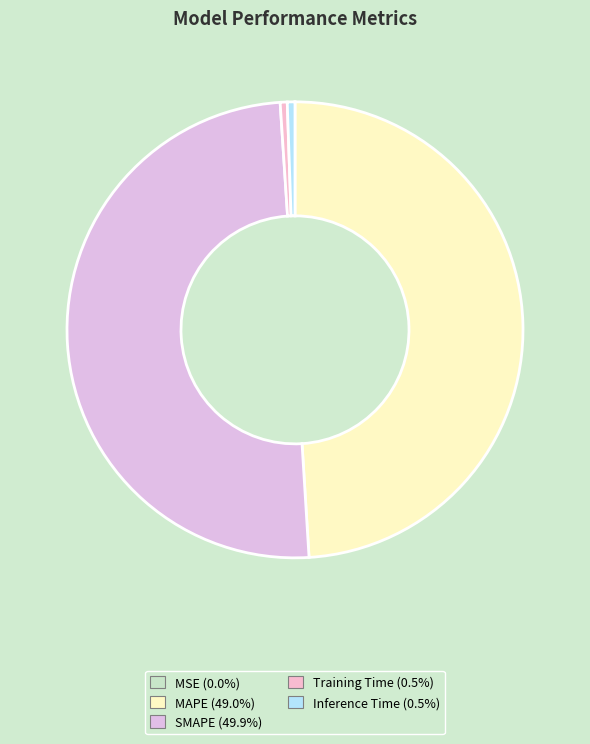

Count the number of slices in the pie.

5